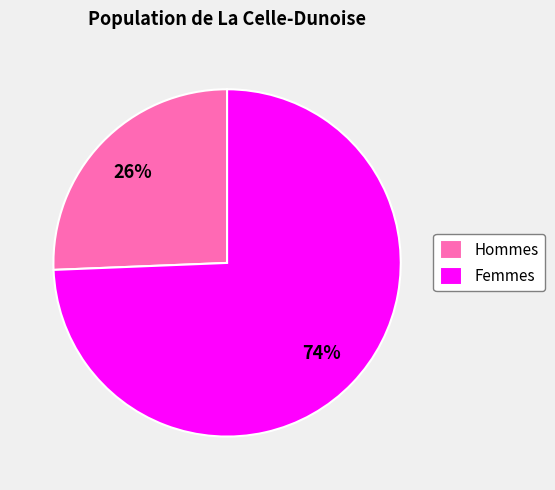

Between Femmes and Hommes, which is larger?

Femmes